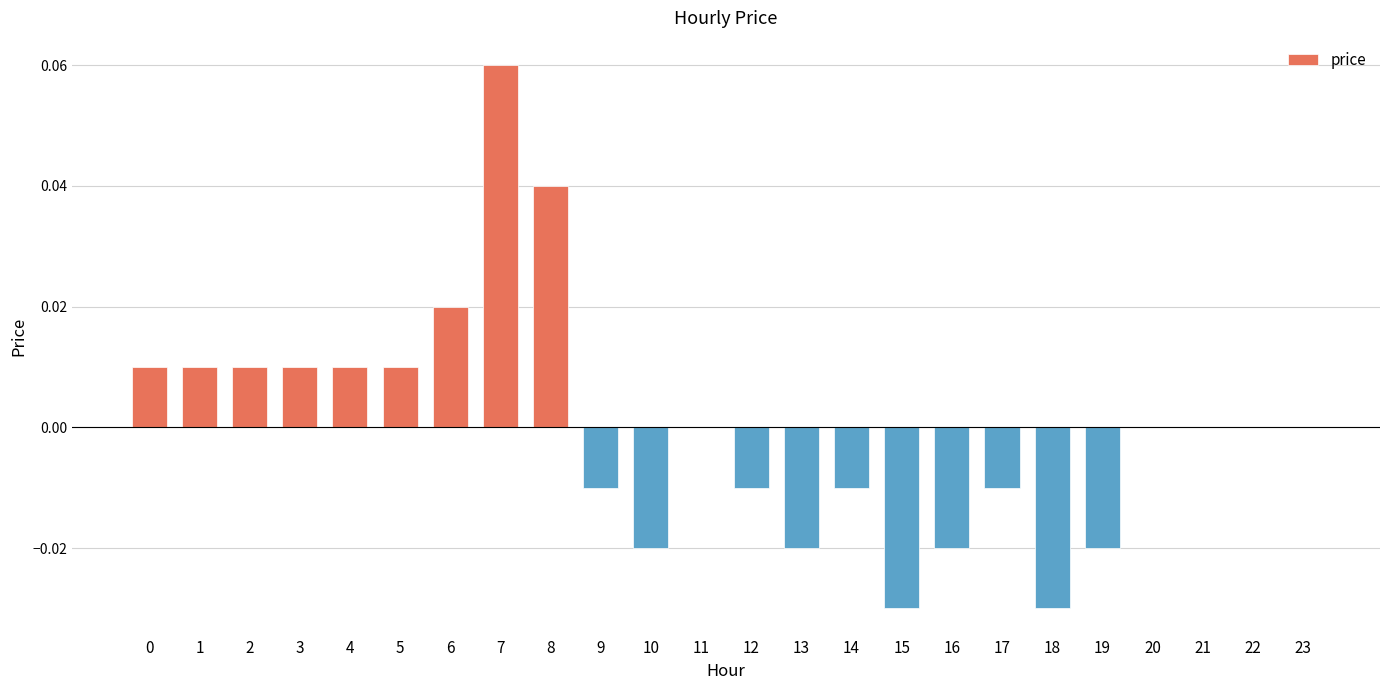

How many data points does each series have?

24